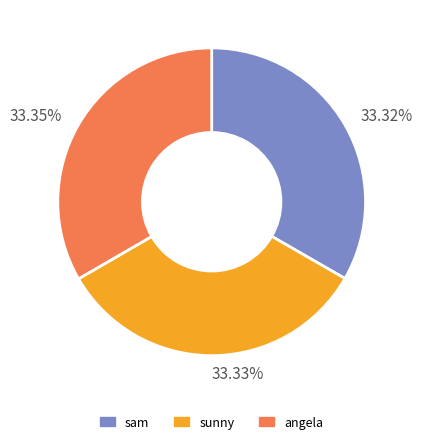

Is 33.35% the majority of the pie?

No